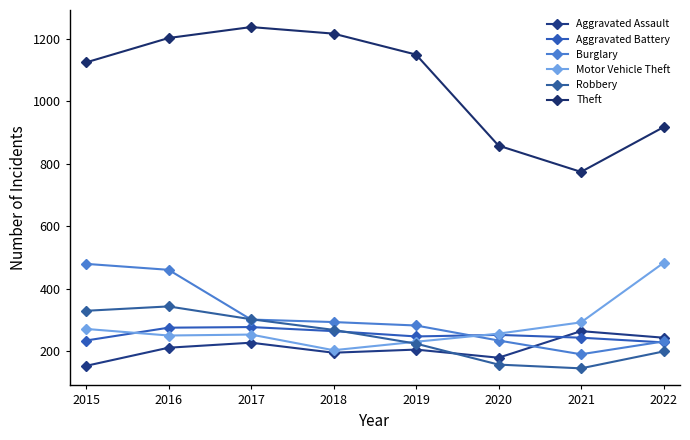

What is the highest value of the Aggravated Assault series?

265